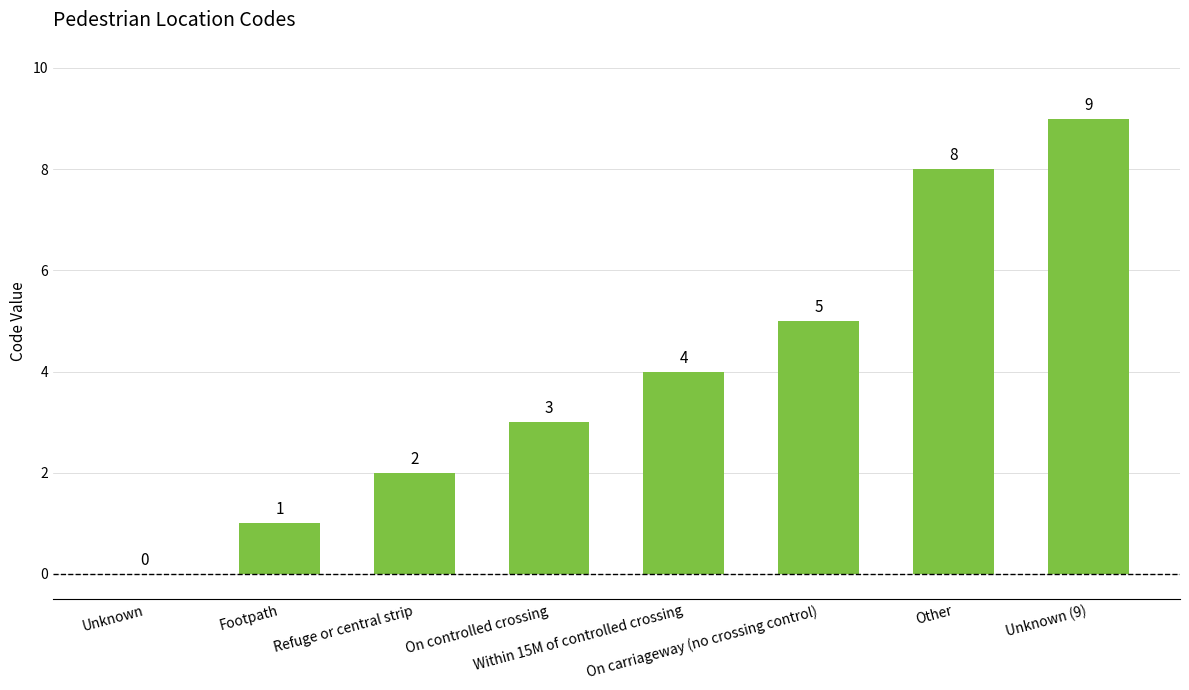

How many positive values are there?

7